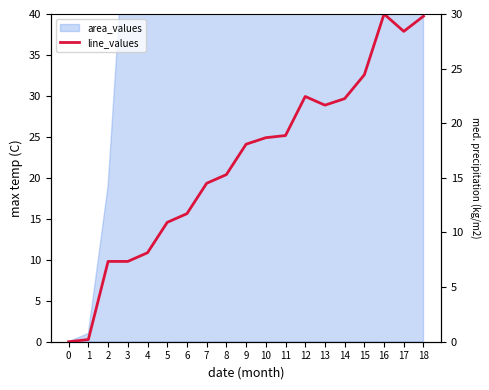

List the labels in order of value, largest first.

16, 18, 17, 15, 12, 14, 13, 11, 10, 9, 8, 7, 6, 5, 4, 2, 3, 1, 0